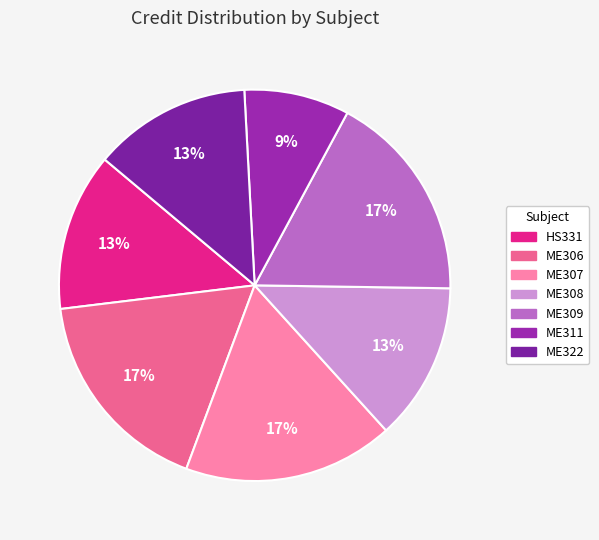

What percentage do ME309 and ME308 together represent?

30.4%